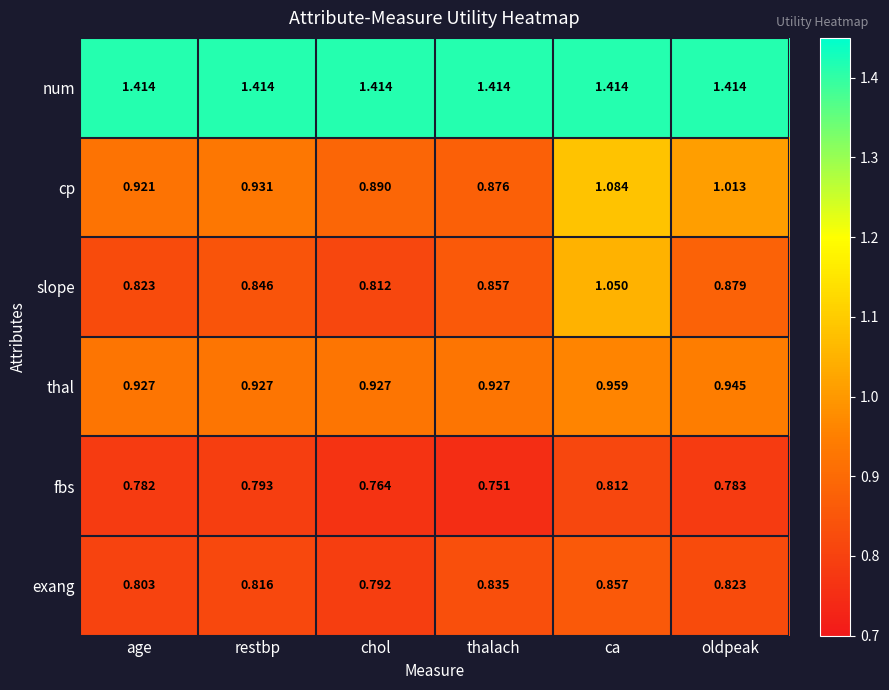

At which label does slope reach its minimum?

chol